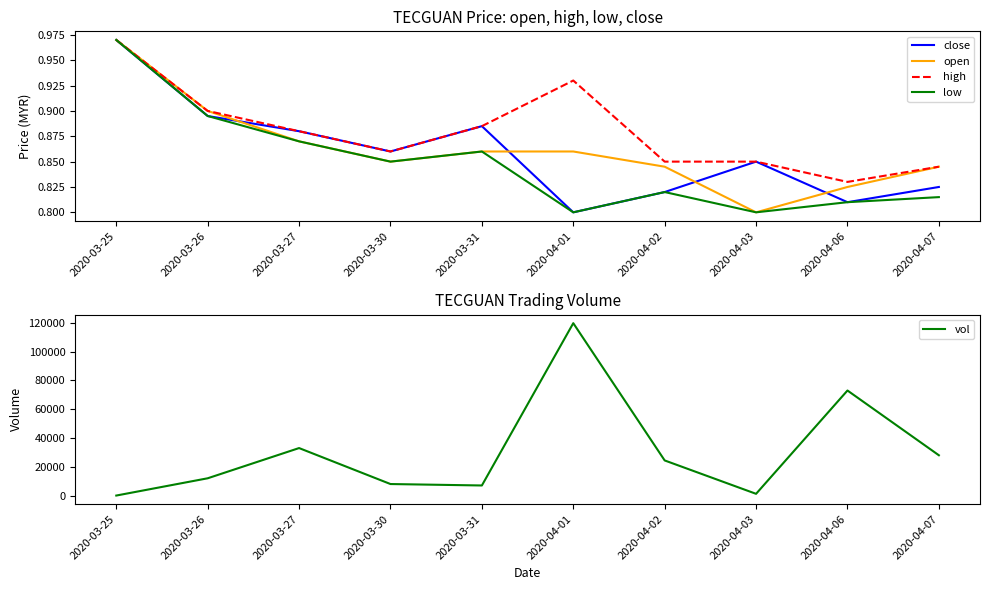

What is the sum of the close values at 2020-03-30 and 2020-04-02?

1.7